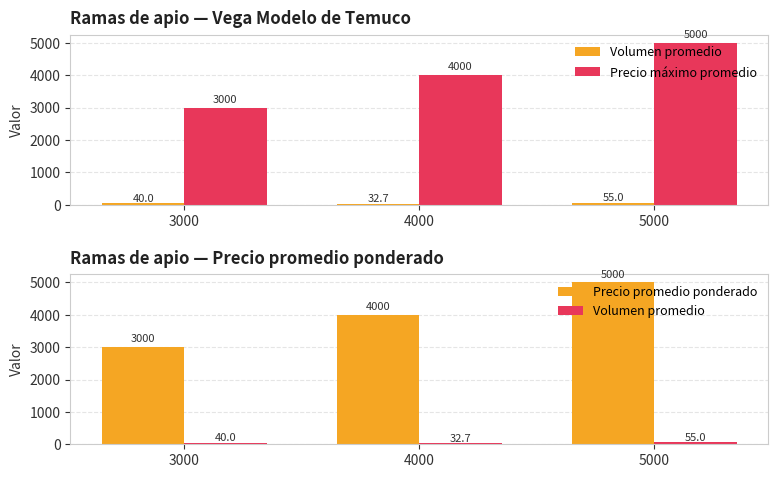

What is the difference between the Precio promedio ponderado values at 5000 and 3000?

2000.0